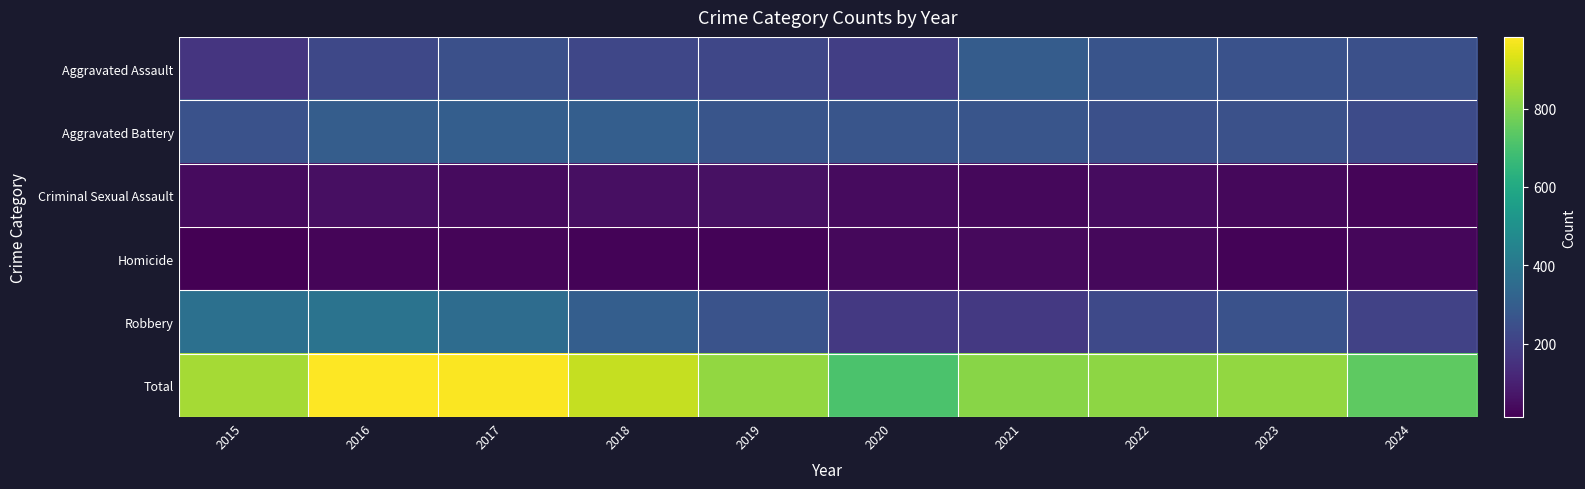

What is the total value across all series at 2019?

1652